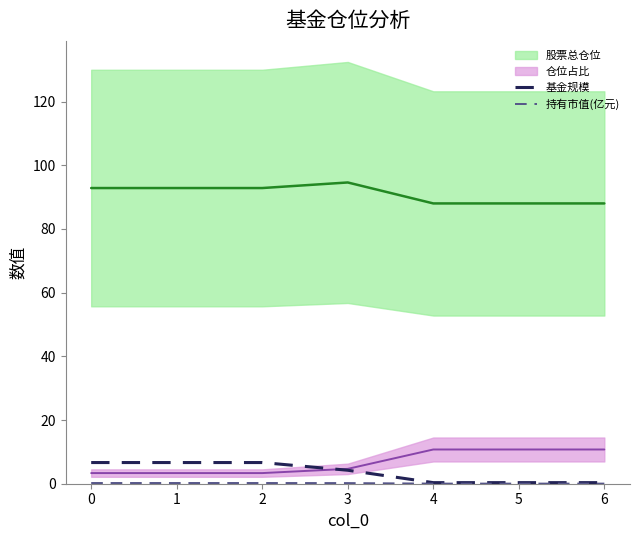

The 基金规模 series shows 0.1 at 4. True or false?

False